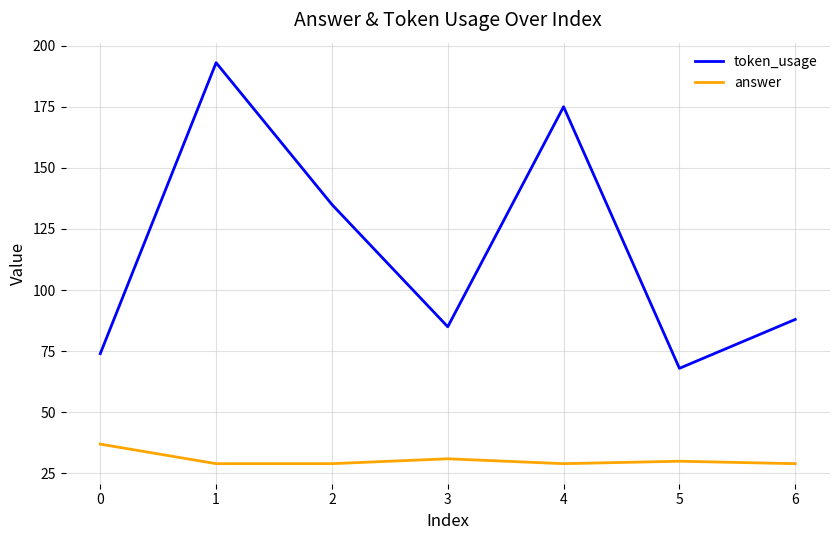

What is the greatest value displayed?

193